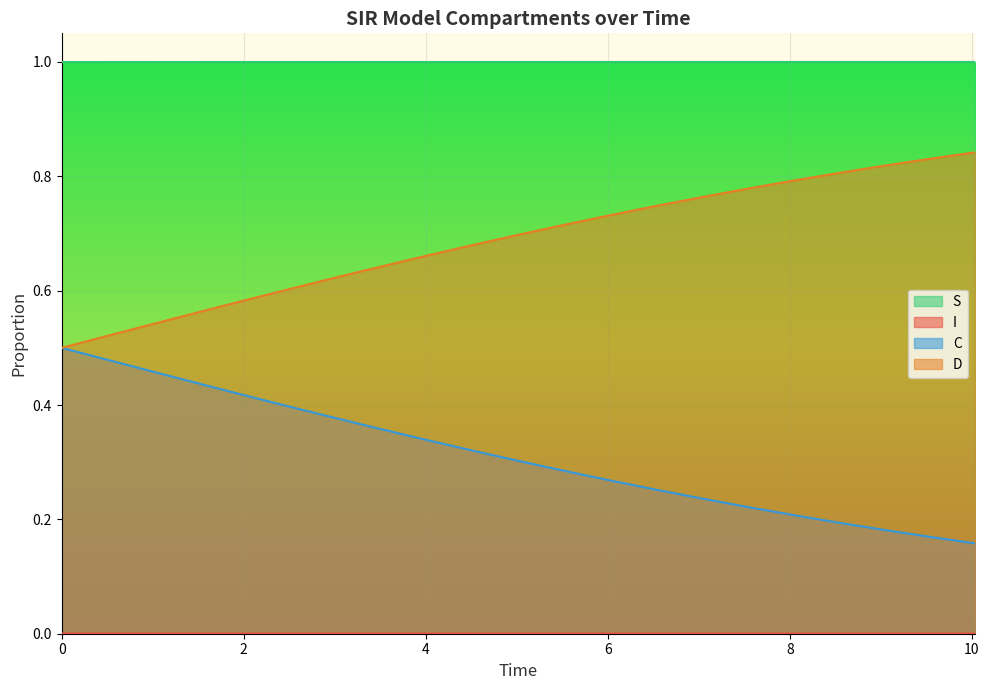

What is the minimum value for S?

1.0